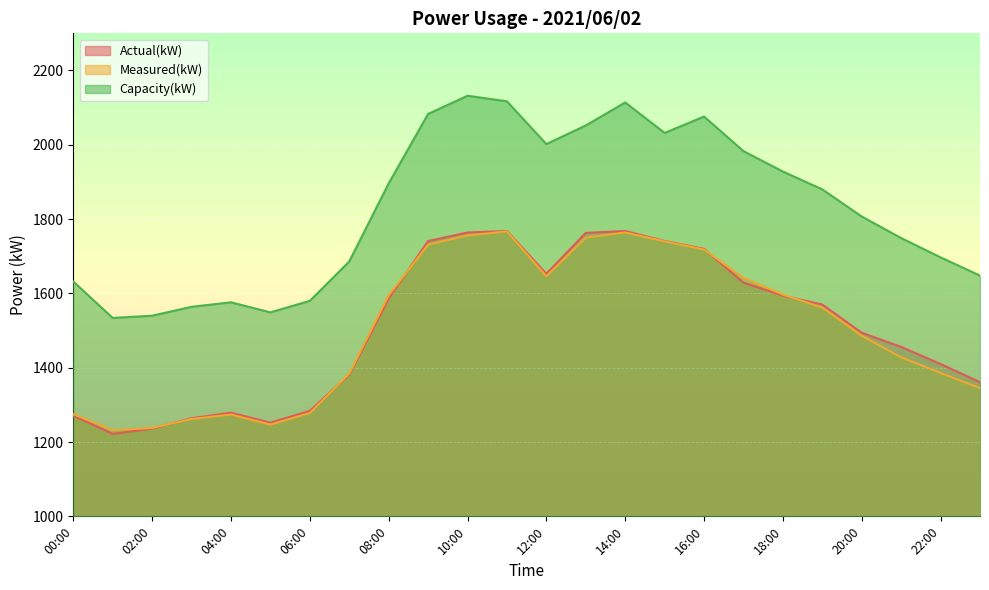

How many lines are shown in the chart?

3